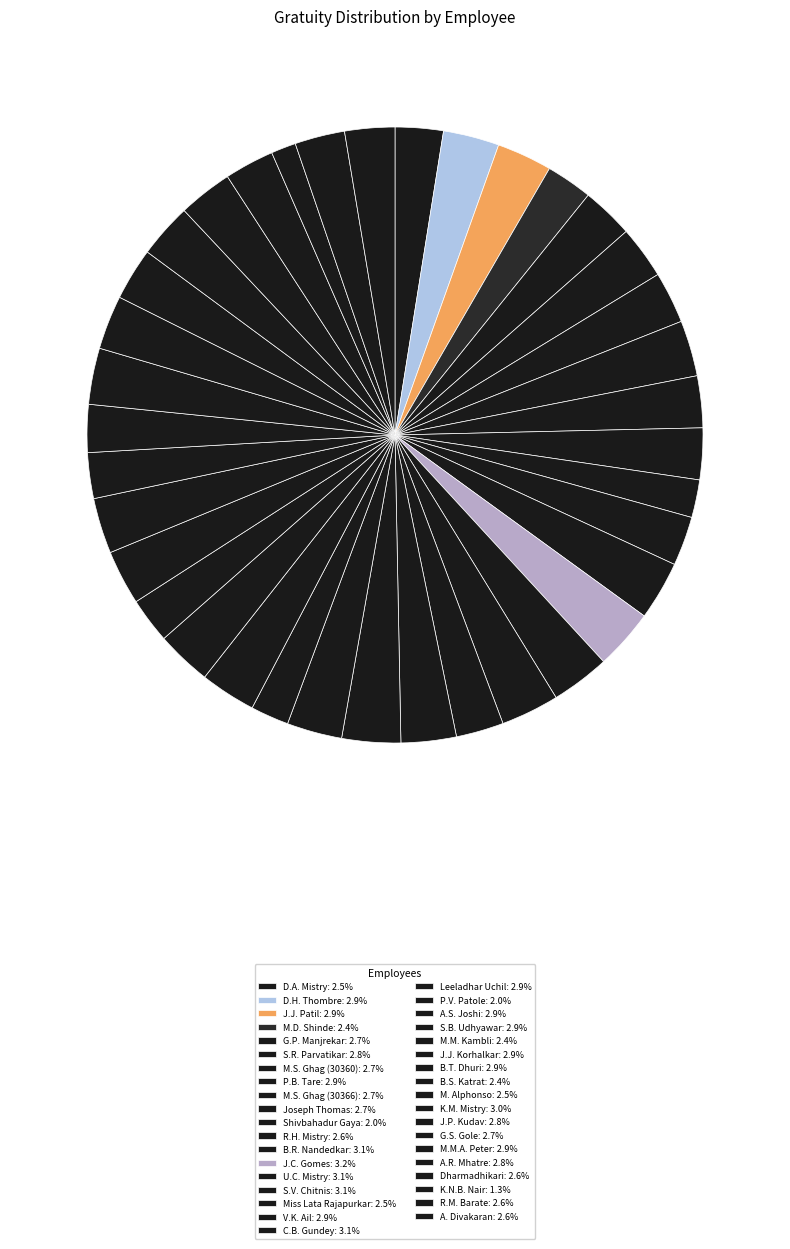

Count the number of slices in the pie.

37